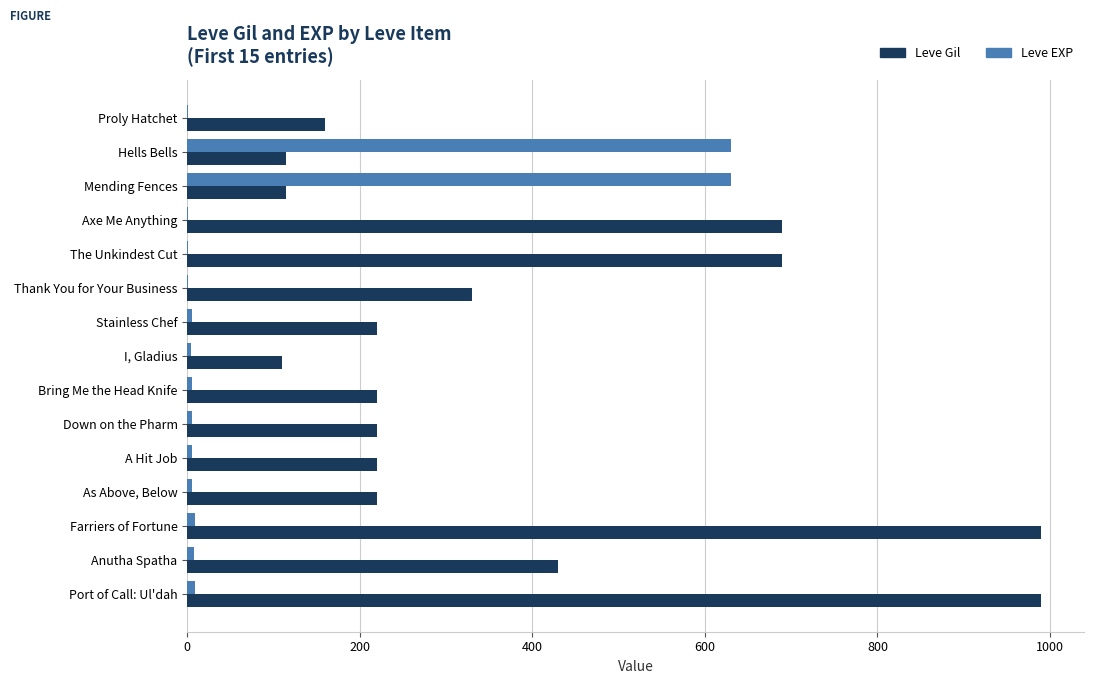

True or false: Leve Gil has a value of 220 at Bring Me the Head Knife.

True